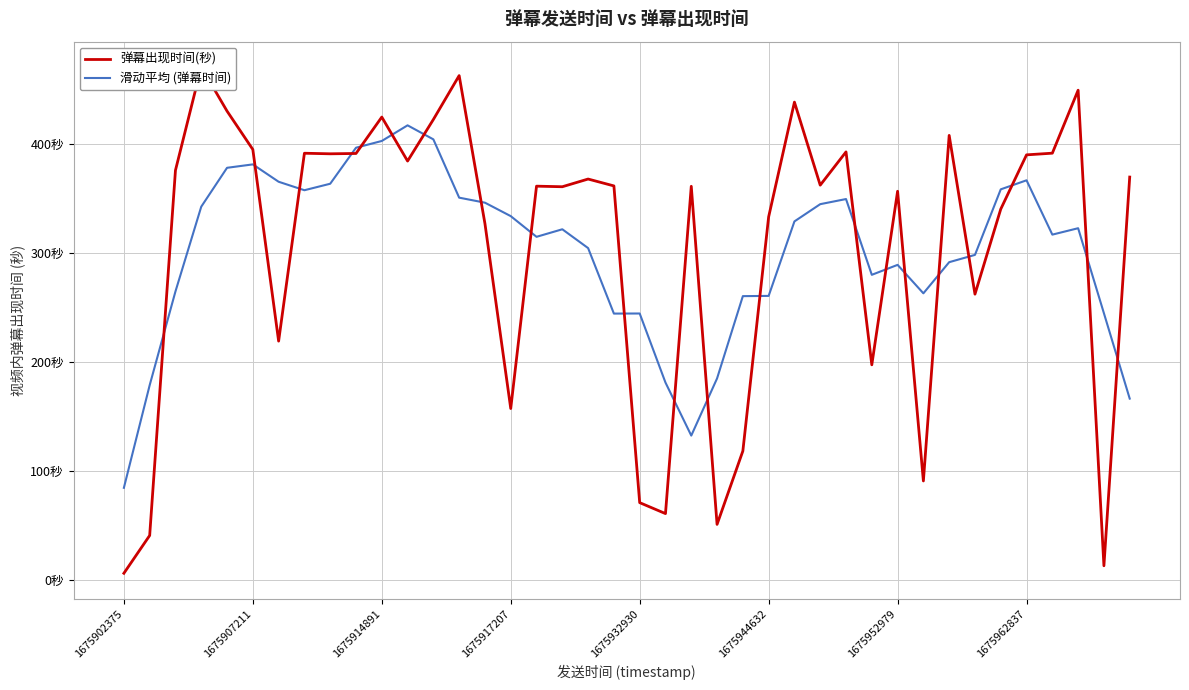

True or false: 弹幕出现时间(秒) has a value of 340.0 at 34.

True